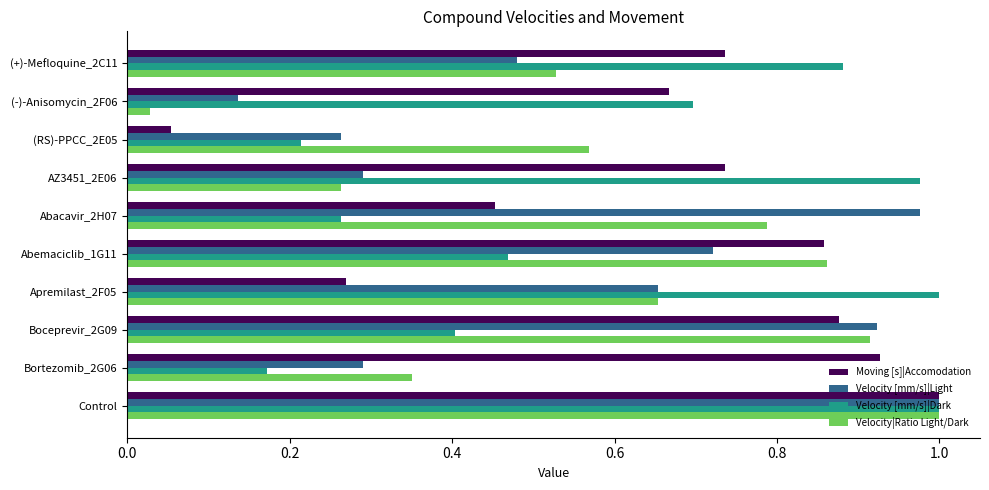

The Velocity|Ratio Light/Dark series shows 0.2 at Boceprevir_2G09. True or false?

False